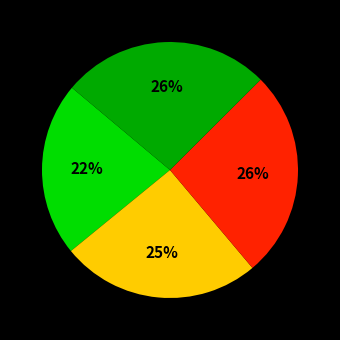

How many slices are in this pie chart?

4